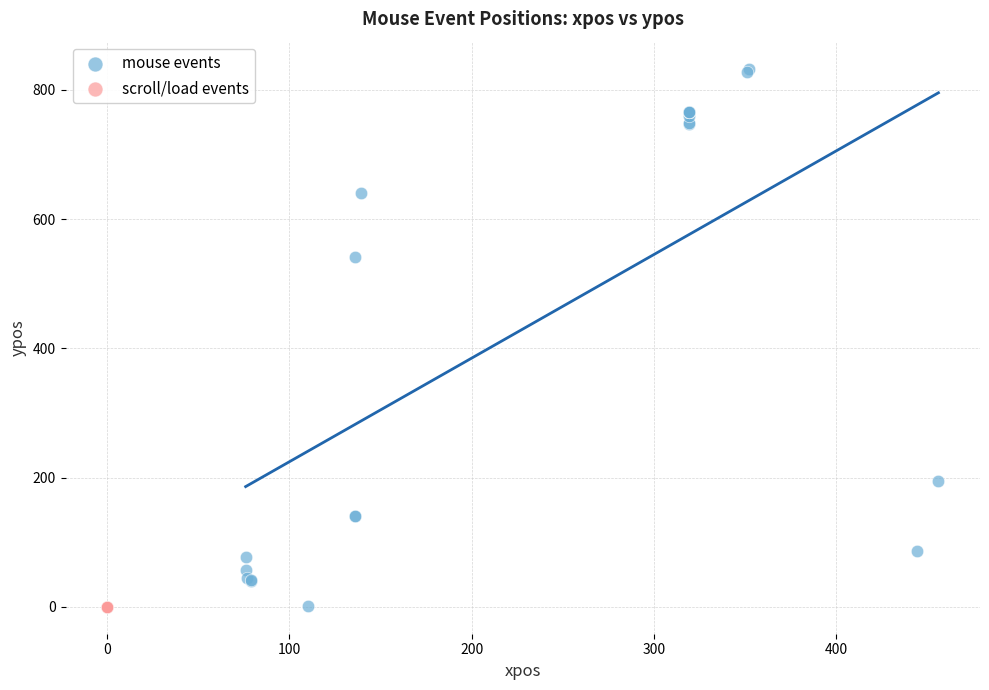

What are all the series names shown in the legend?

mouse events, scroll/load events